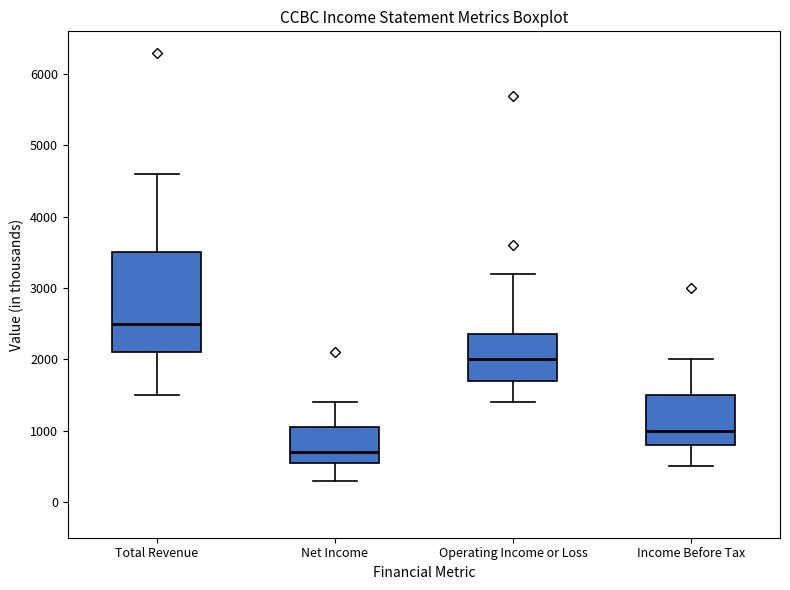

Reading left to right, read every box against the y-axis: the position of its median line, the range the box covers, and the ends of its whiskers. The values are not printed on the chart, so give them approximately, as read against the axis.

Total Revenue: median 2500, box 2100 to 3500, whiskers 1500 to 4600
Net Income: median 700, box 600 to 1100, whiskers 300 to 1400
Operating Income or Loss: median 2000, box 1700 to 2400, whiskers 1400 to 3200
Income Before Tax: median 1000, box 800 to 1500, whiskers 500 to 2000